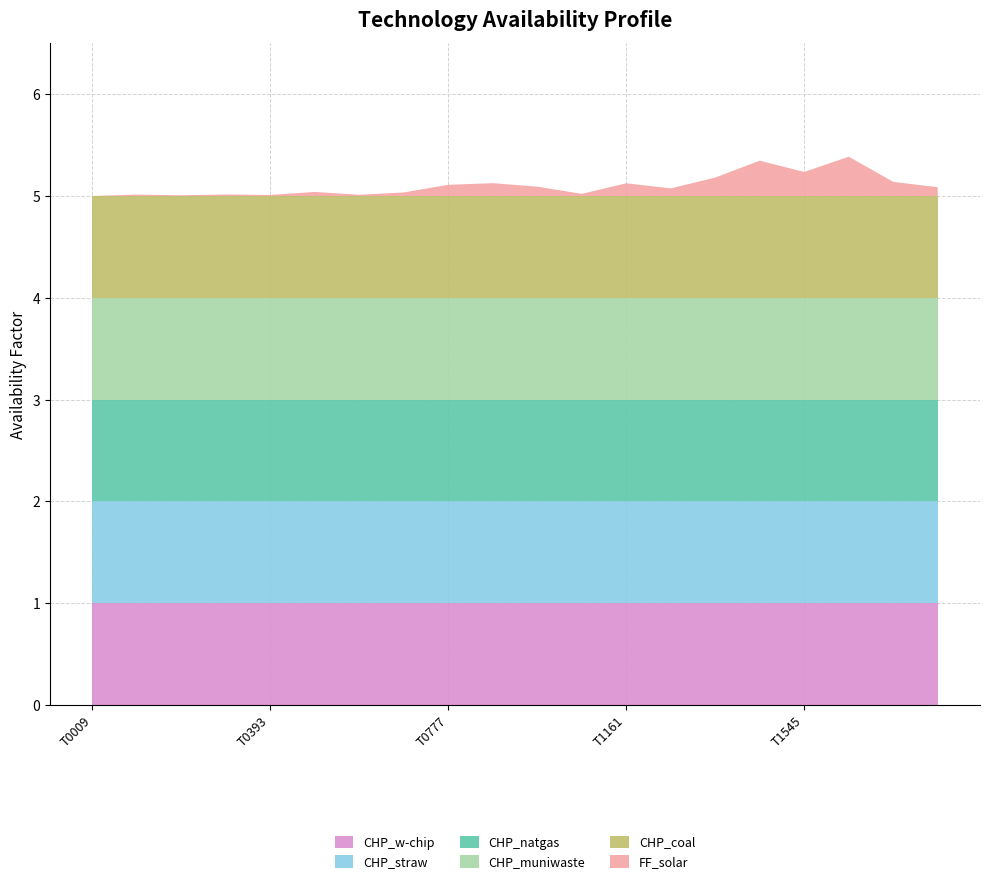

Reading left to right, list all the values displayed in this chart.

FF_solar: 0.0	0.0	0.0	0.0	0.0	0.0	0.0	0.0	0.1	0.1	0.1	0.0	0.1	0.1	0.2	0.3	0.2	0.4	0.1	0.1
CHP_coal: 1.0	1.0	1.0	1.0	1.0	1.0	1.0	1.0	1.0	1.0	1.0	1.0	1.0	1.0	1.0	1.0	1.0	1.0	1.0	1.0
CHP_muniwaste: 1.0	1.0	1.0	1.0	1.0	1.0	1.0	1.0	1.0	1.0	1.0	1.0	1.0	1.0	1.0	1.0	1.0	1.0	1.0	1.0
CHP_natgas: 1.0	1.0	1.0	1.0	1.0	1.0	1.0	1.0	1.0	1.0	1.0	1.0	1.0	1.0	1.0	1.0	1.0	1.0	1.0	1.0
CHP_straw: 1.0	1.0	1.0	1.0	1.0	1.0	1.0	1.0	1.0	1.0	1.0	1.0	1.0	1.0	1.0	1.0	1.0	1.0	1.0	1.0
CHP_w-chip: 1.0	1.0	1.0	1.0	1.0	1.0	1.0	1.0	1.0	1.0	1.0	1.0	1.0	1.0	1.0	1.0	1.0	1.0	1.0	1.0